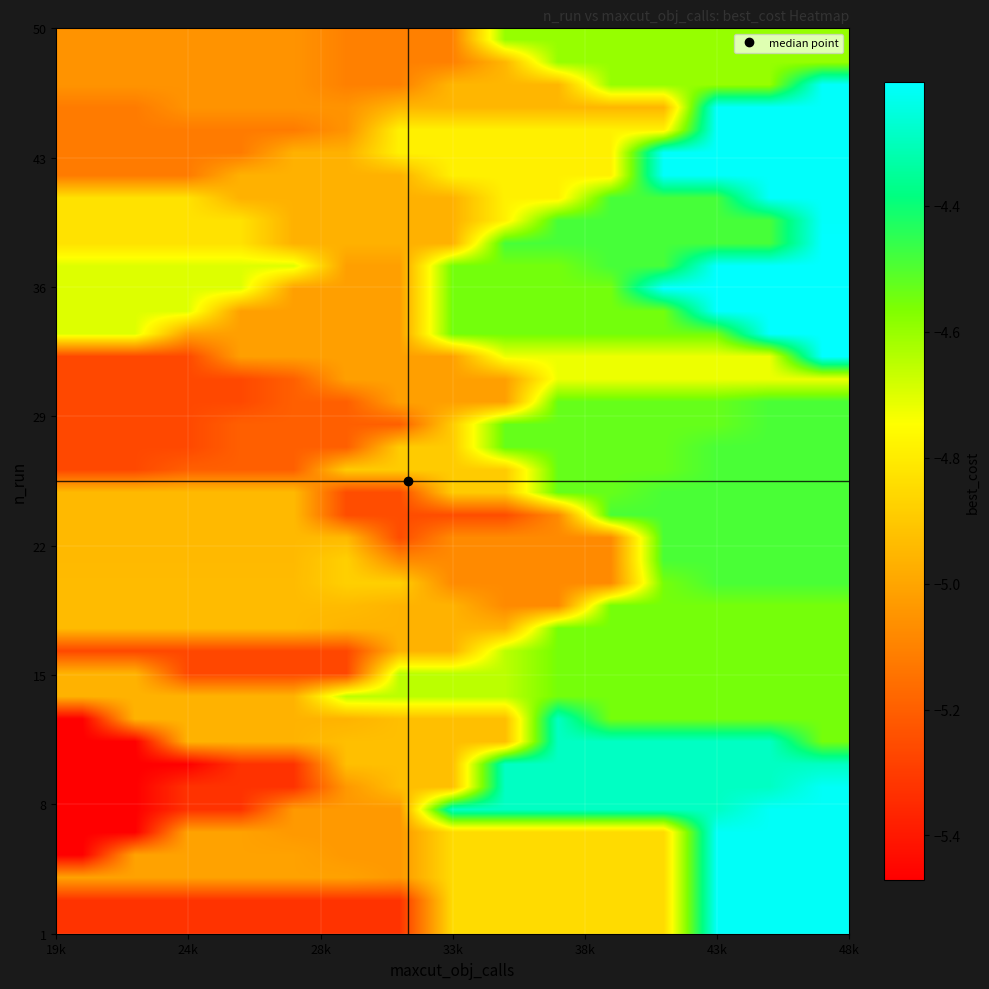

What is the smallest value displayed?

-5.5